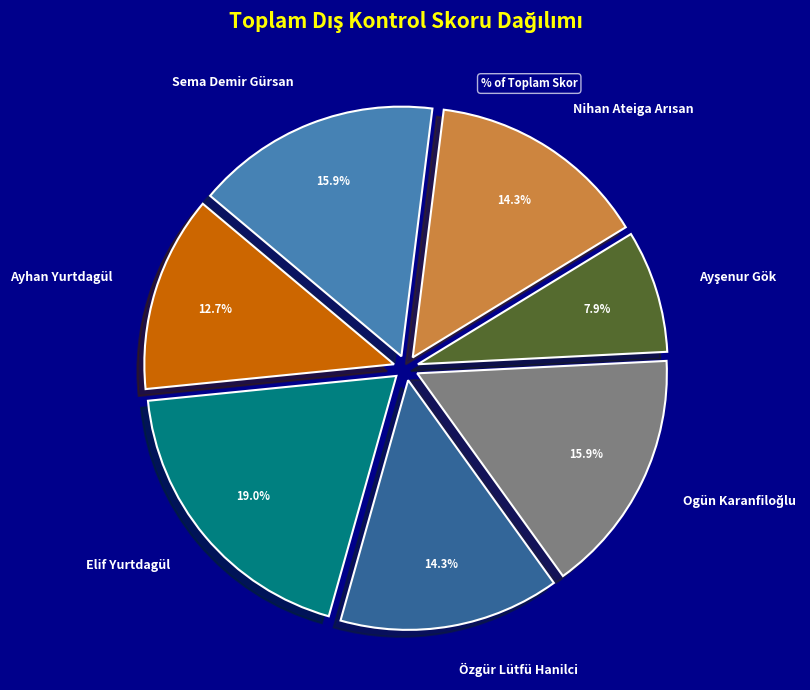

Does Elif Yurtdagül account for over 50% of the chart?

No